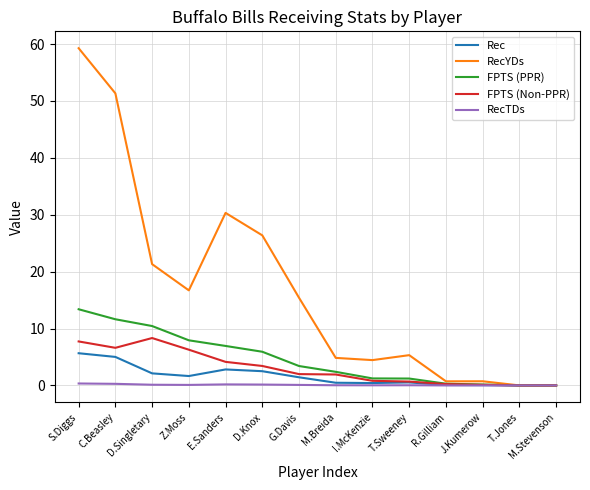

Where is the first local minimum for FPTS (Non-PPR)?

C.Beasley